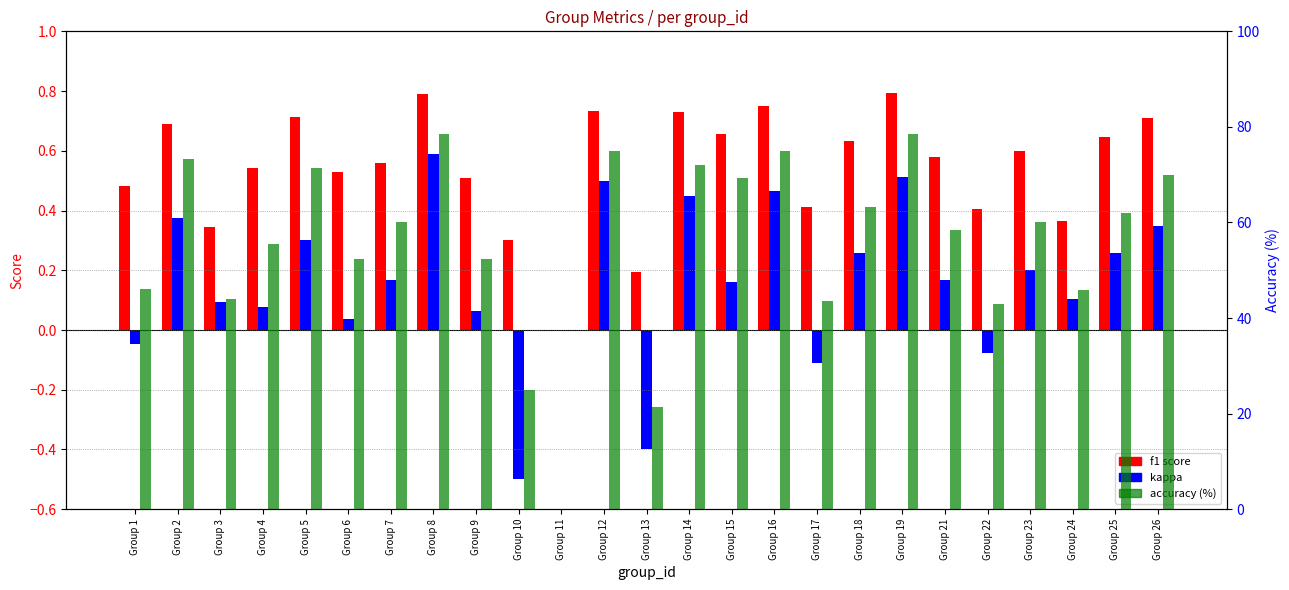

Rank the series at Group 14 from lowest to highest value.

kappa, f1 score, accuracy (%)